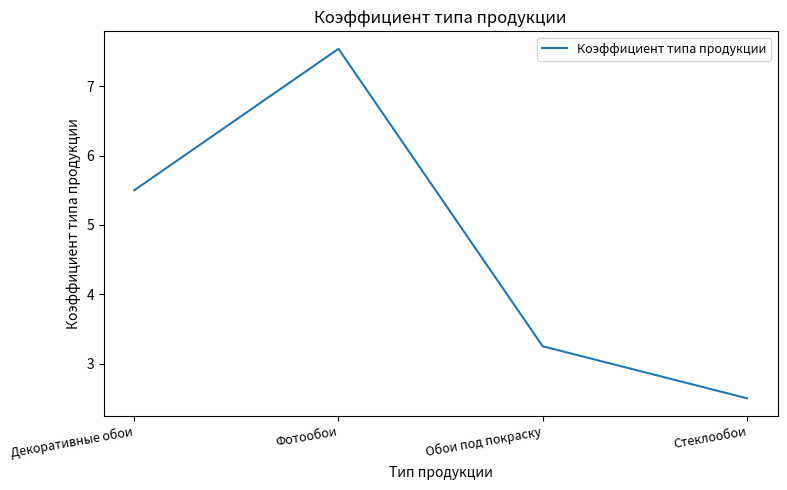

The value at Обои под покраску is 1.5. True or false?

False